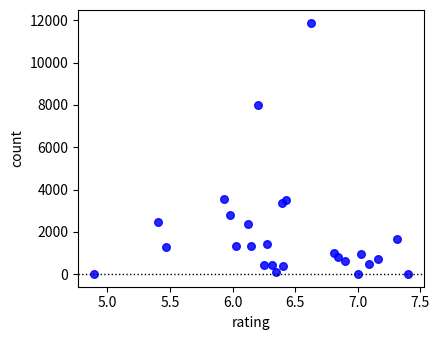

What is the range of Y values (max minus min)?

11887